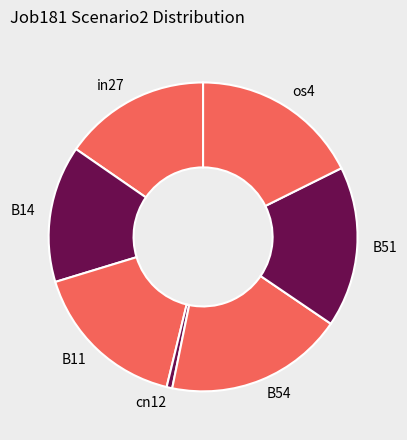

Which category has the smallest portion of the pie?

cn12